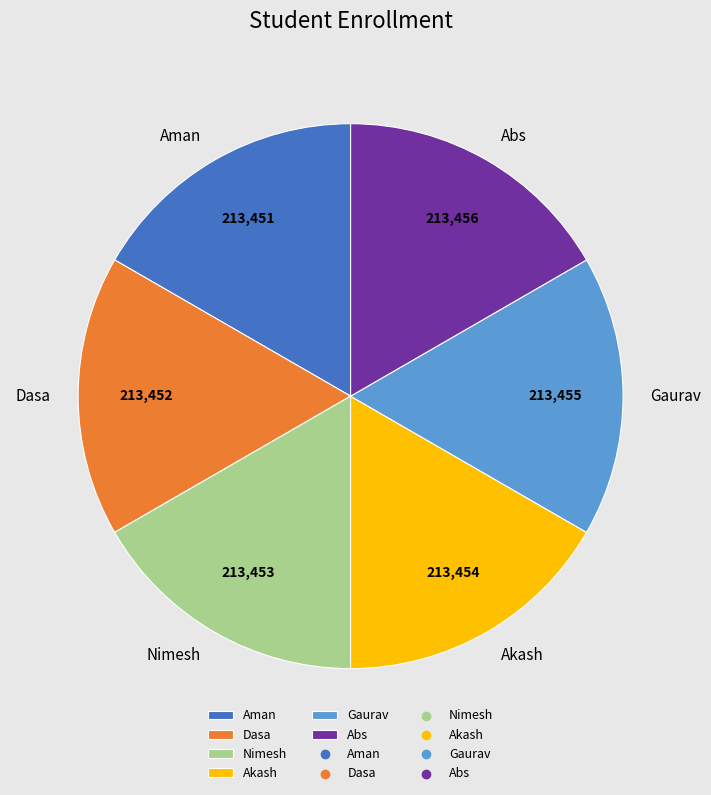

Does Dasa represent more than half of the total?

No